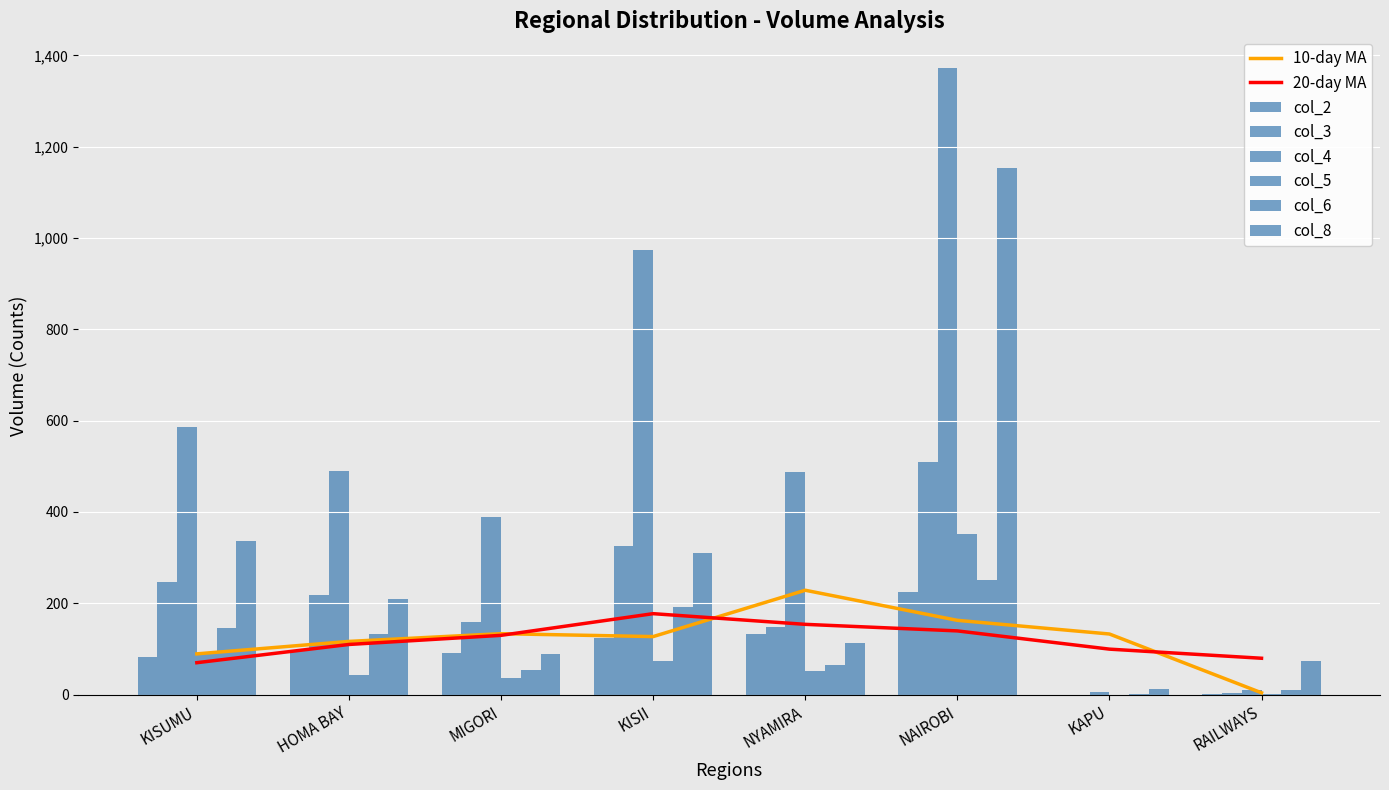

How many bars are there in each group?

6